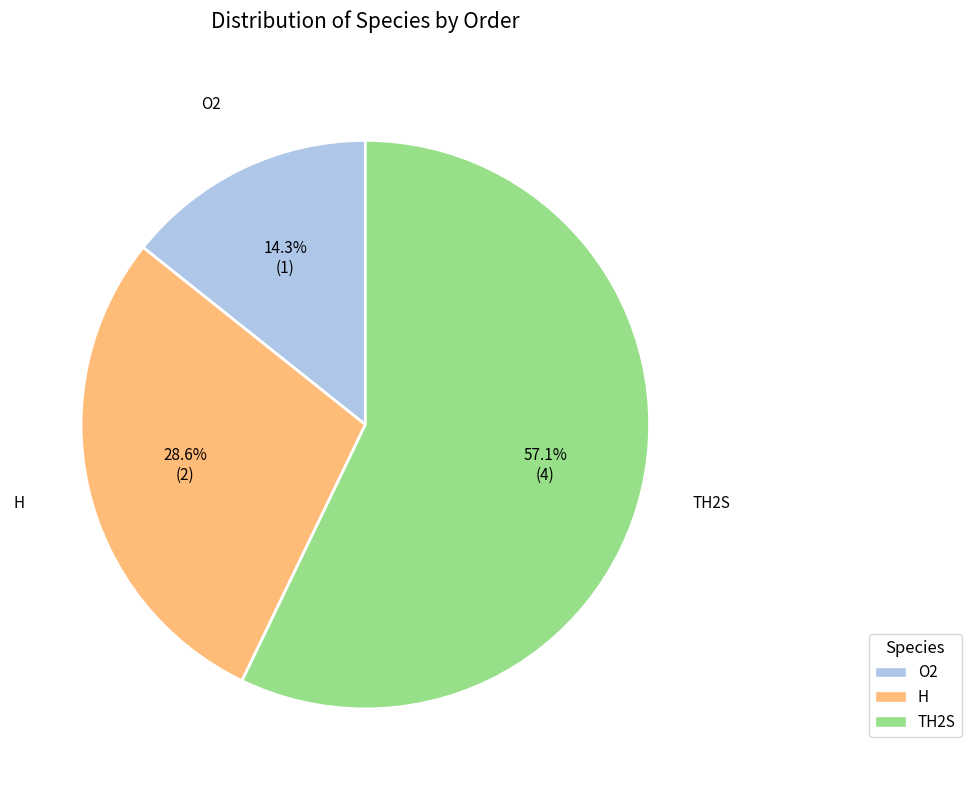

What is the ratio of the value at TH2S to the value at H?

2.0